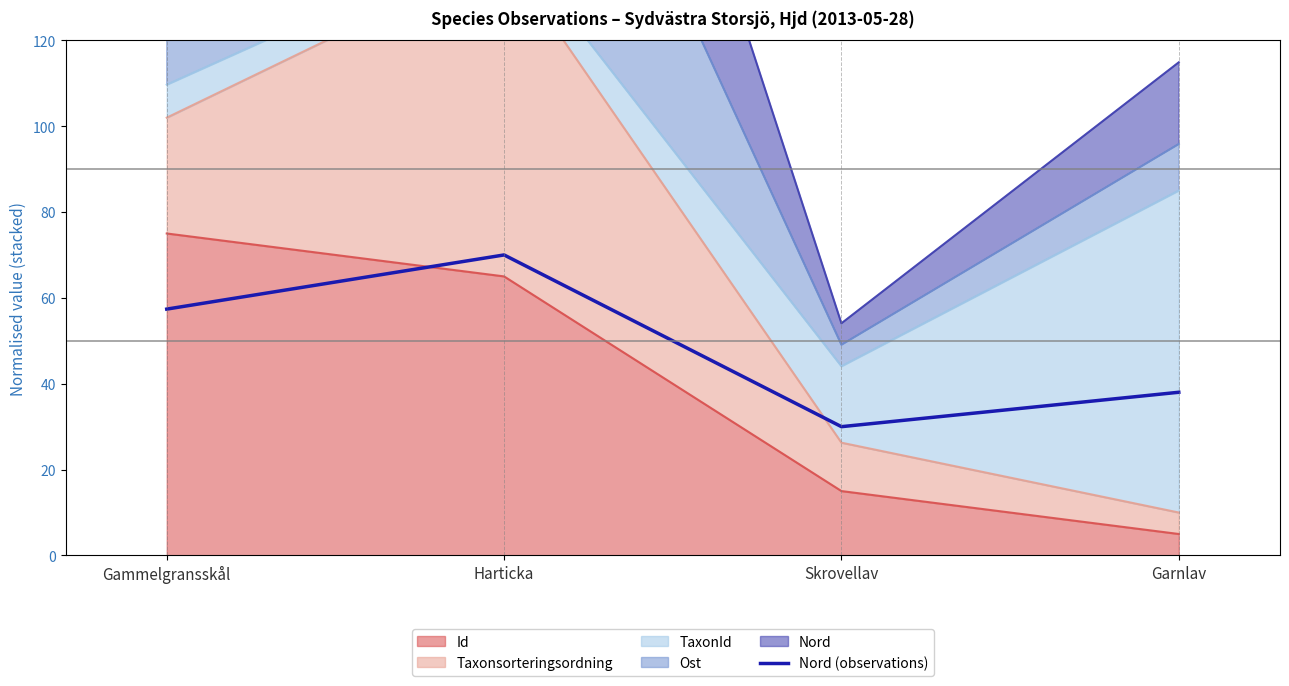

What is the ratio of the value at Garnlav to the value at Skrovellav?

1.3